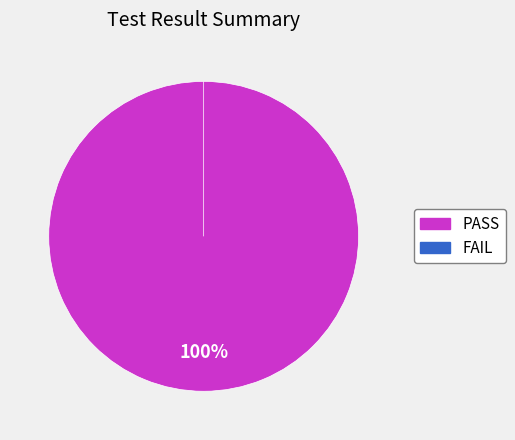

What is the change in value from PASS to FAIL?

-1